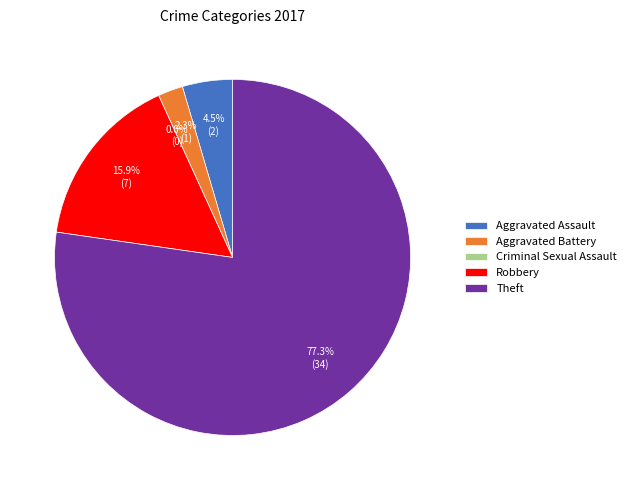

What percentage is the Robbery slice, to the nearest percent?

16%